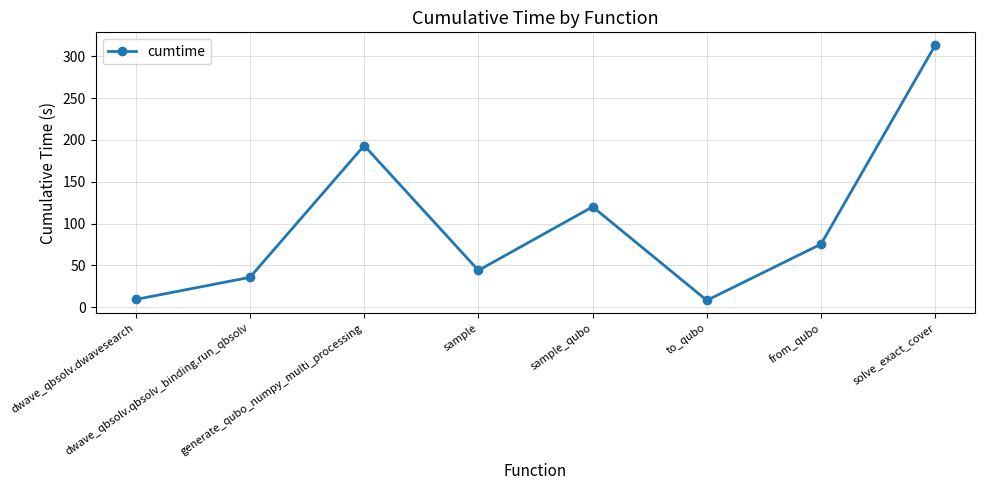

Where is the first local maximum?

generate_qubo_numpy_multi_processing